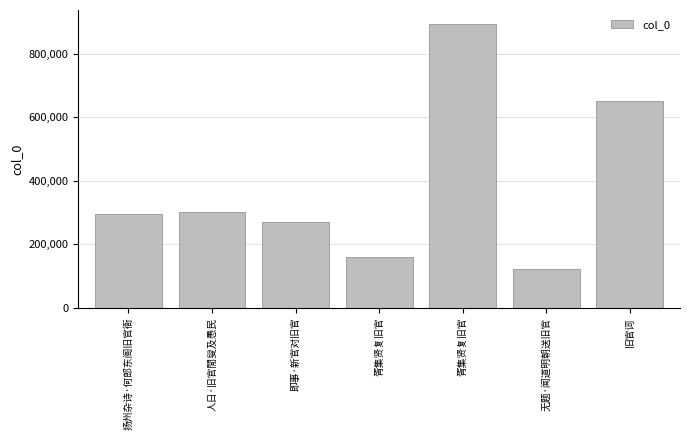

True or false: the data shows 295112 at 扬州杂诗·何郎东阁旧官衙.

True